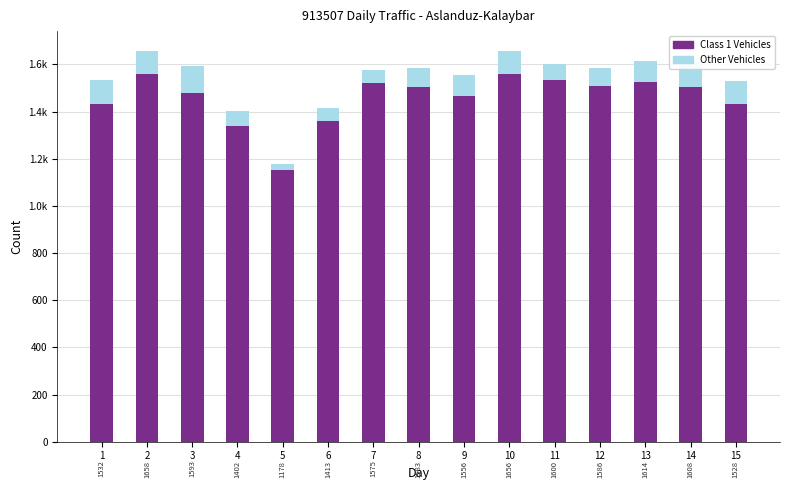

Which series has the largest total across all categories?

Class 1 Vehicles